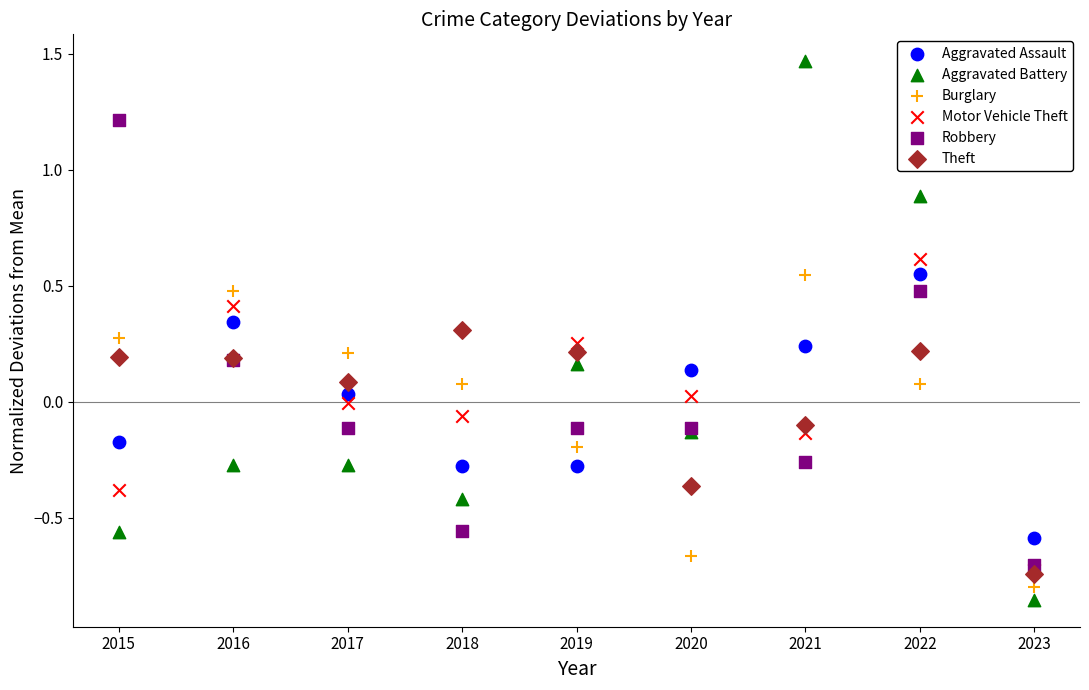

What are all the series names shown in the legend?

Aggravated Assault, Aggravated Battery, Burglary, Motor Vehicle Theft, Robbery, Theft